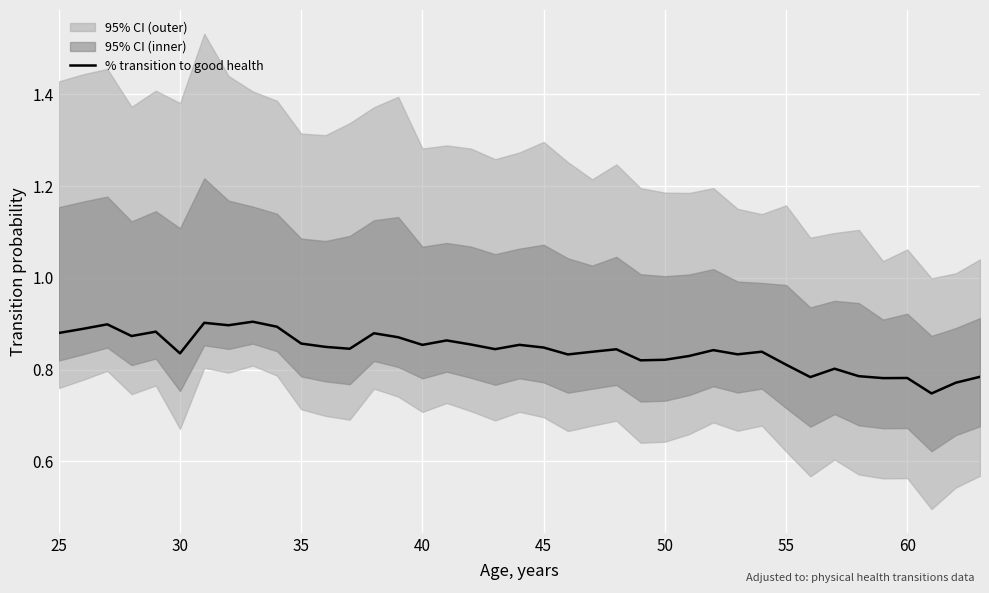

Is it true that % transition to good health equals 0.8 at 55?

True